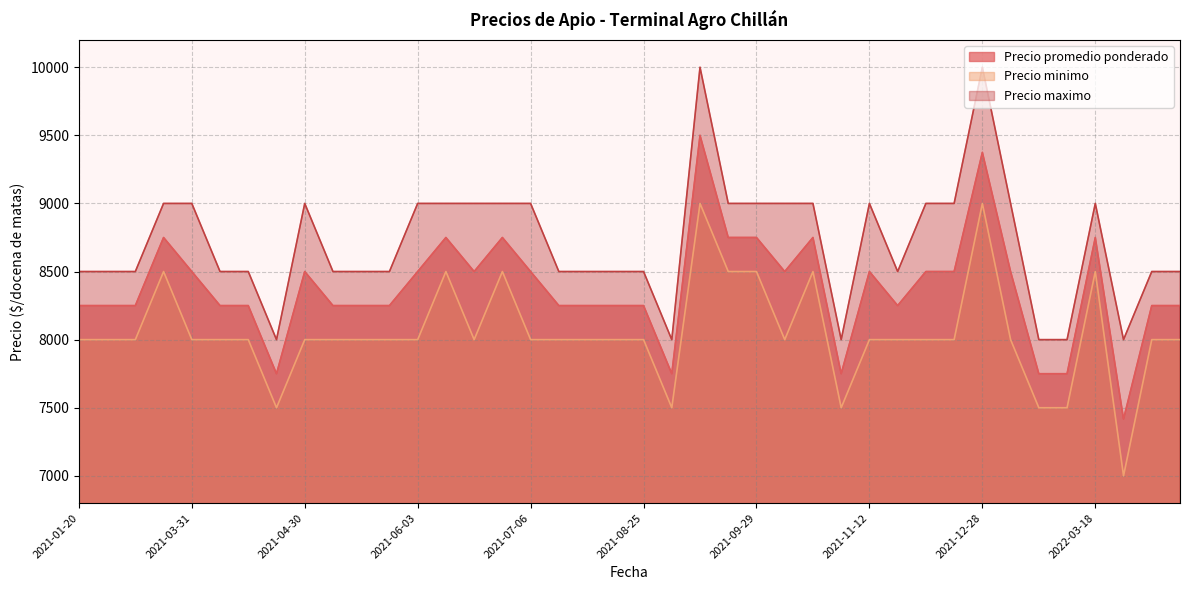

Is it true that Precio maximo equals 8500 at 2021-05-14?

True